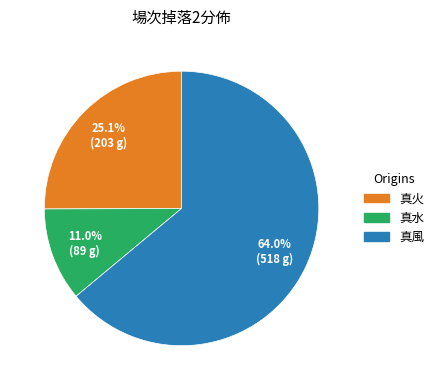

Rank the categories by value from highest to lowest.

真風, 真火, 真水